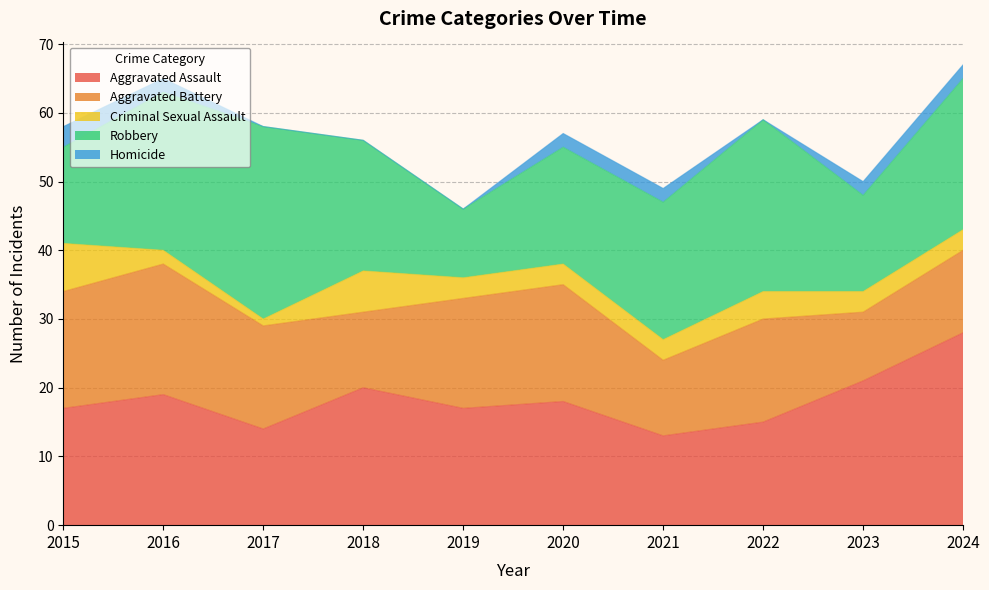

At how many categories does at least one series exceed 4?

10